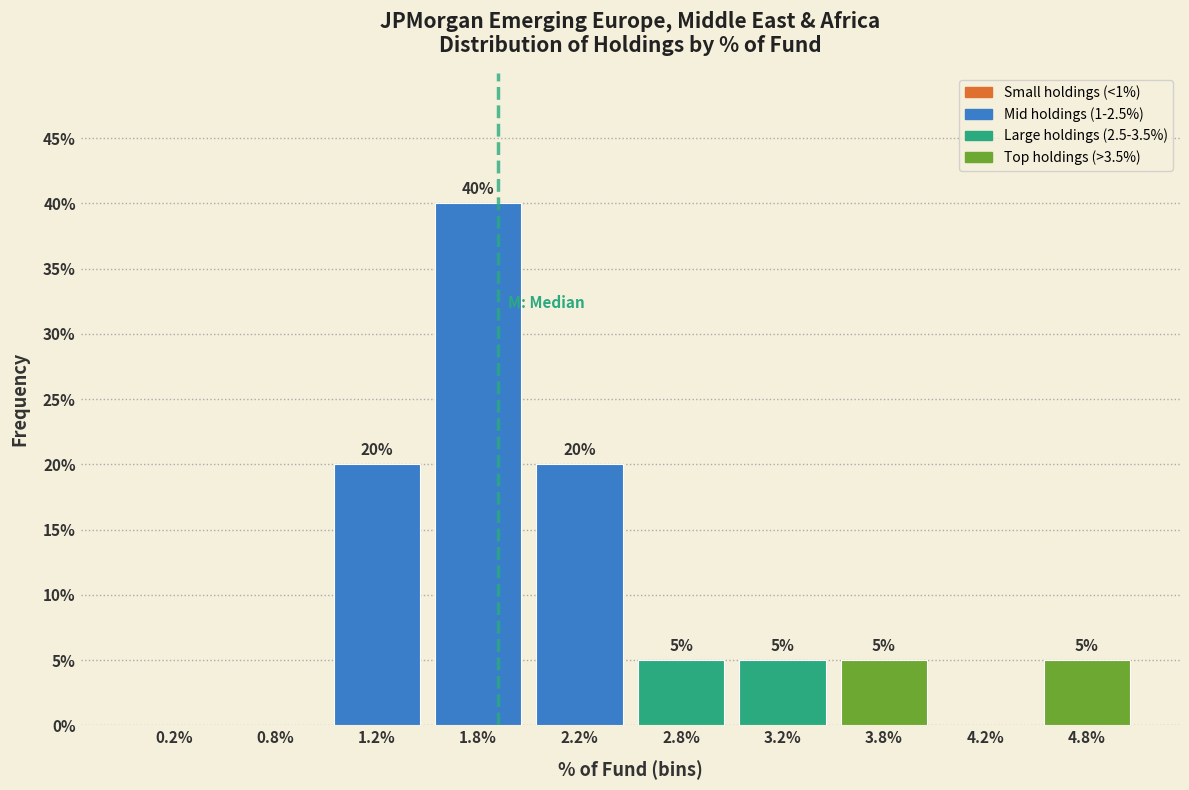

Which range on the x-axis has the tallest bar?

1.5 to 2.0